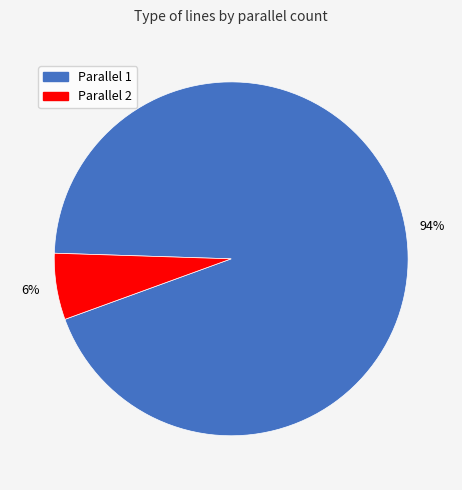

How many segments does this pie chart have?

2